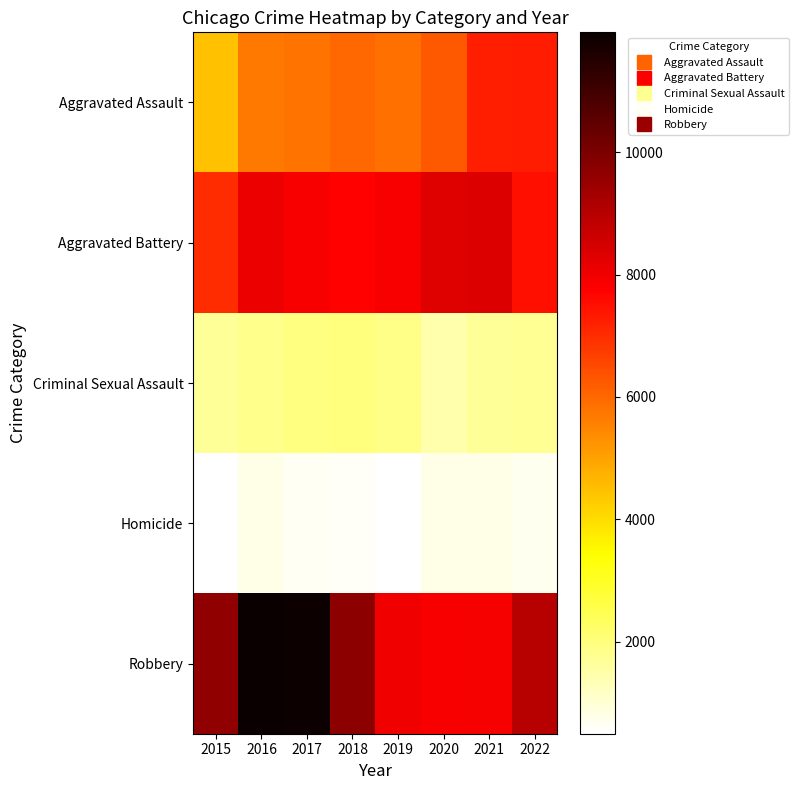

Between 2022 and 2021, which is larger?

2022